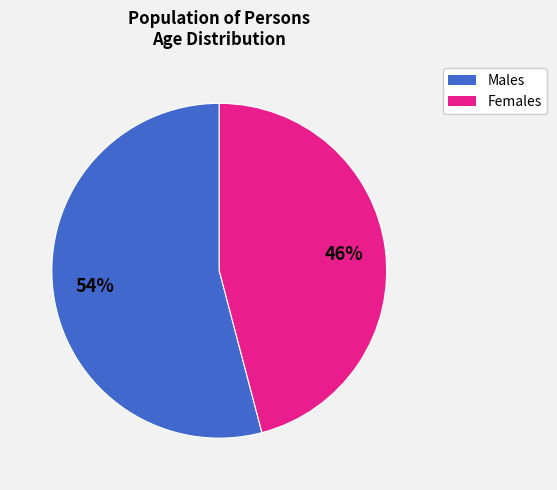

Is there a majority slice in this chart?

Yes